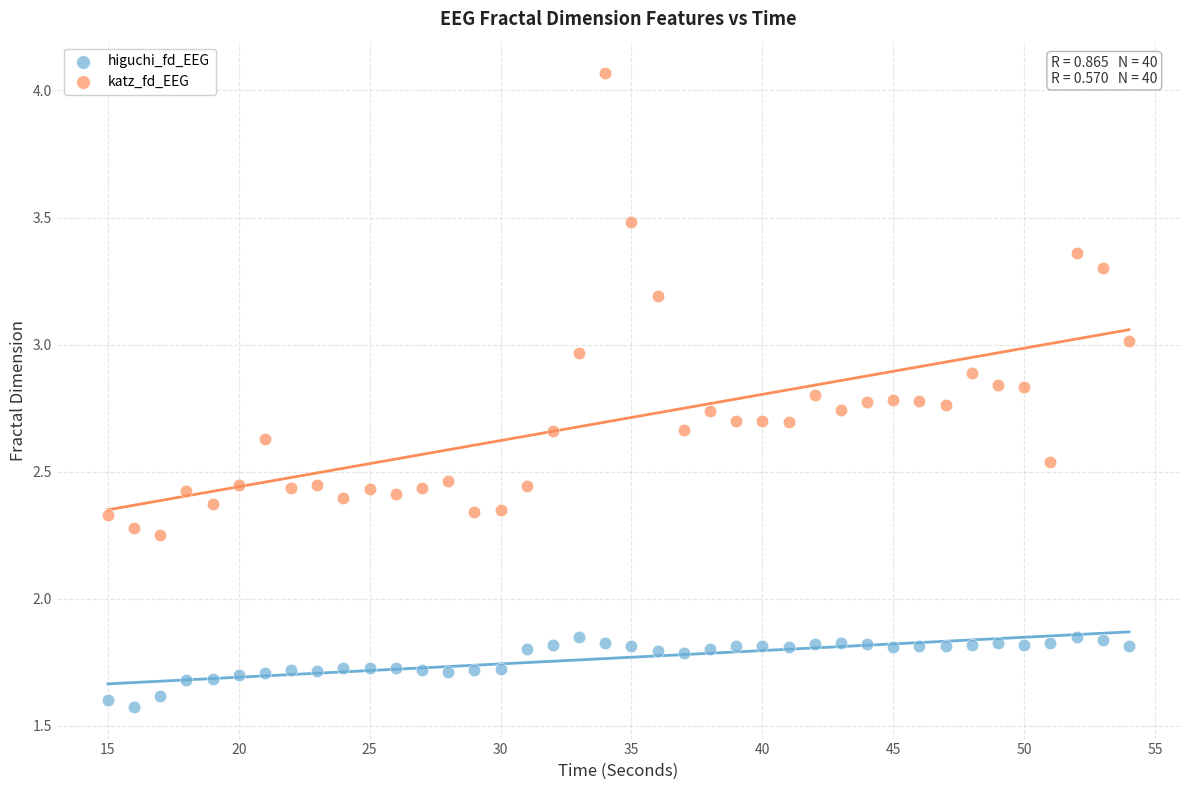

Which series reaches the maximum Y coordinate?

katz_fd_EEG